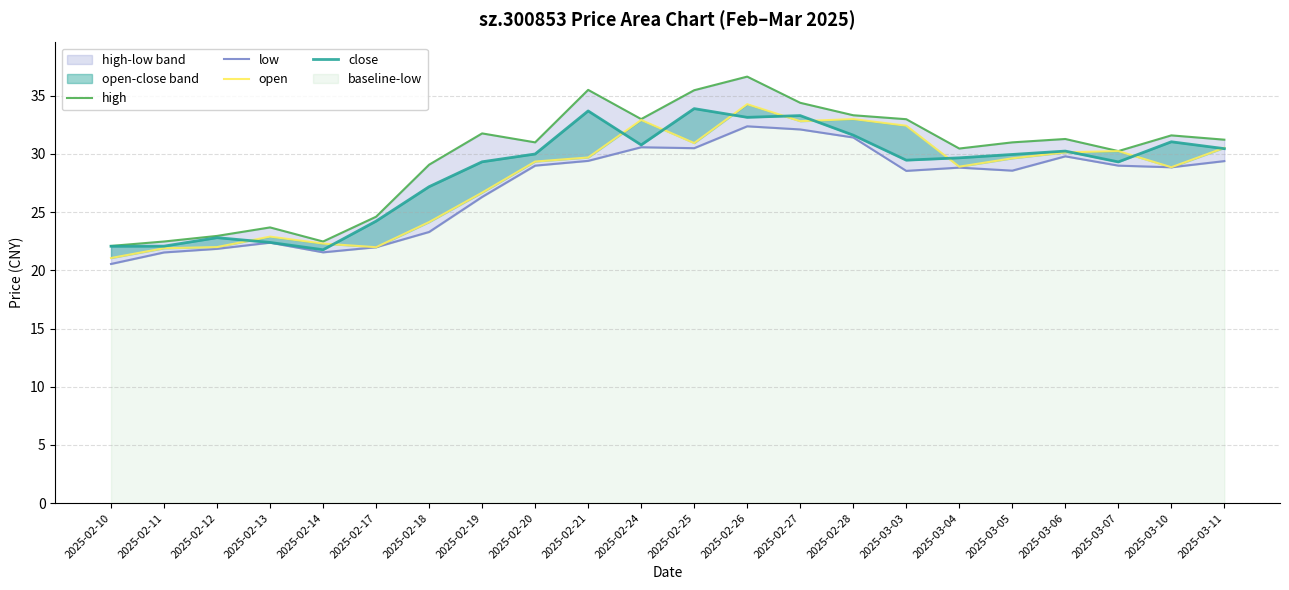

List the series in order of their peak value, lowest first.

low, close, open, high